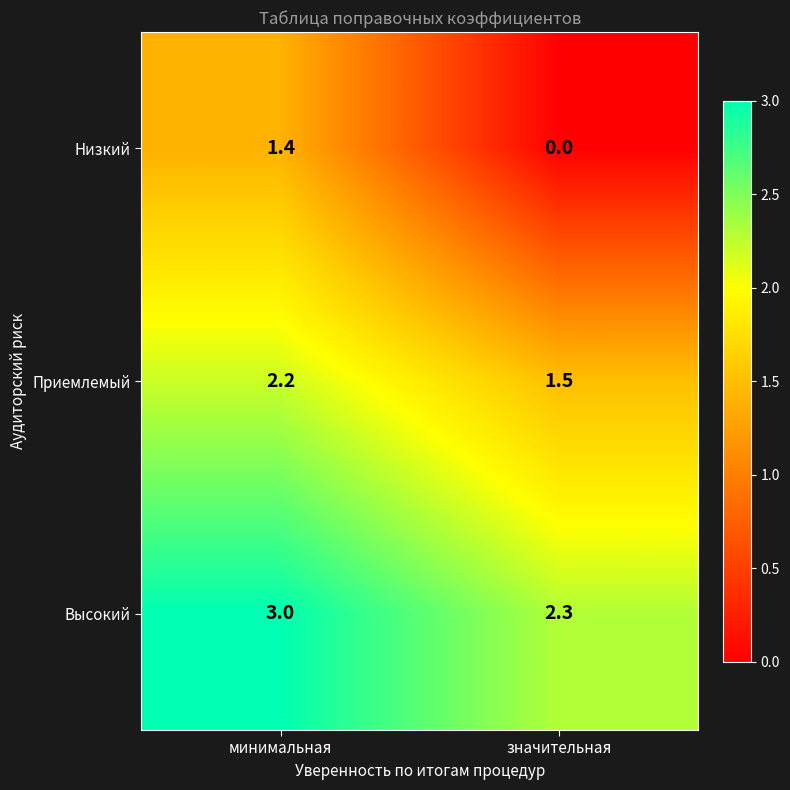

Where does the Низкий series first go above 1?

минимальная